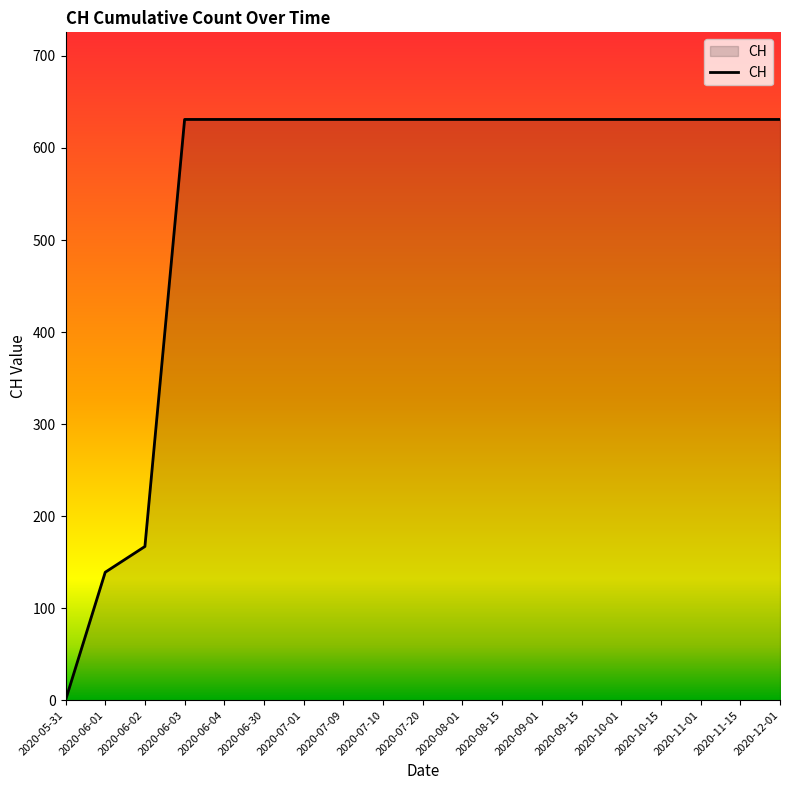

What is the difference between the maximum and minimum values?

631